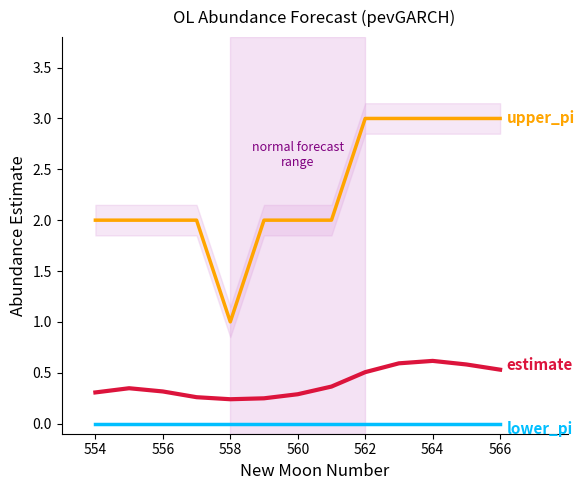

True or false: estimate and upper_pi intersect in this chart.

False